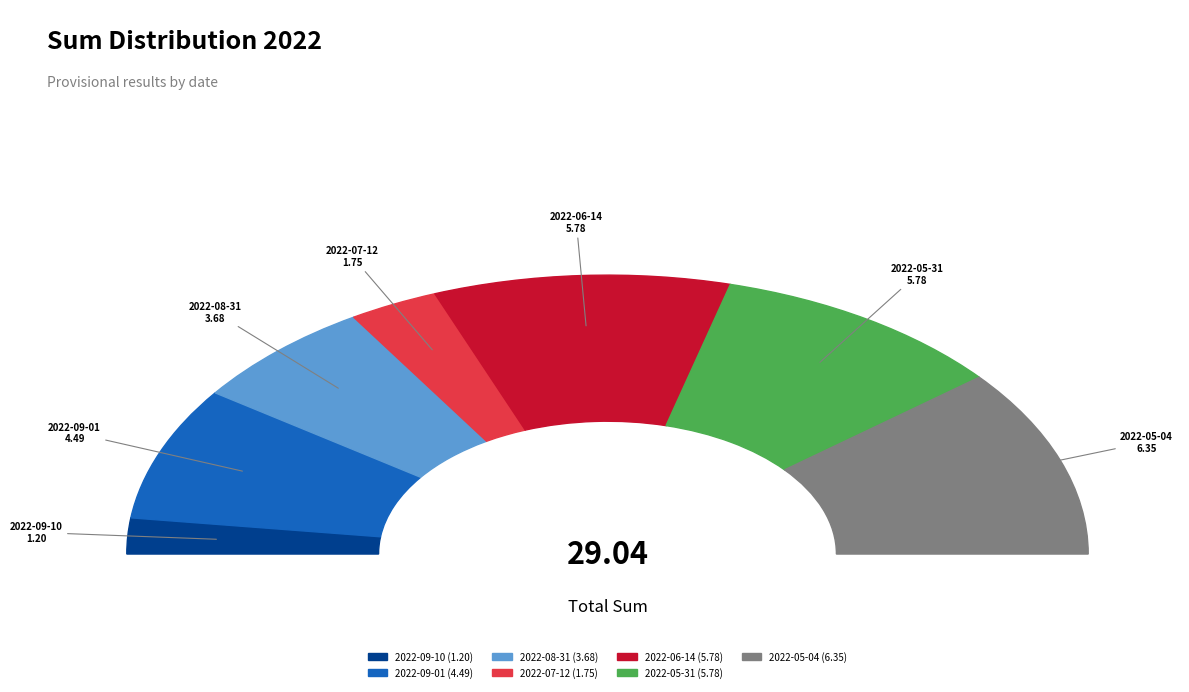

What is the smallest slice in the pie chart?

2022-09-10